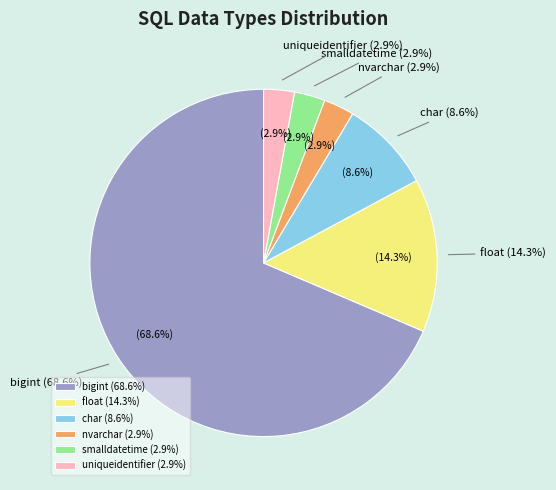

True or false: smalldatetime accounts for 3% of the total.

True